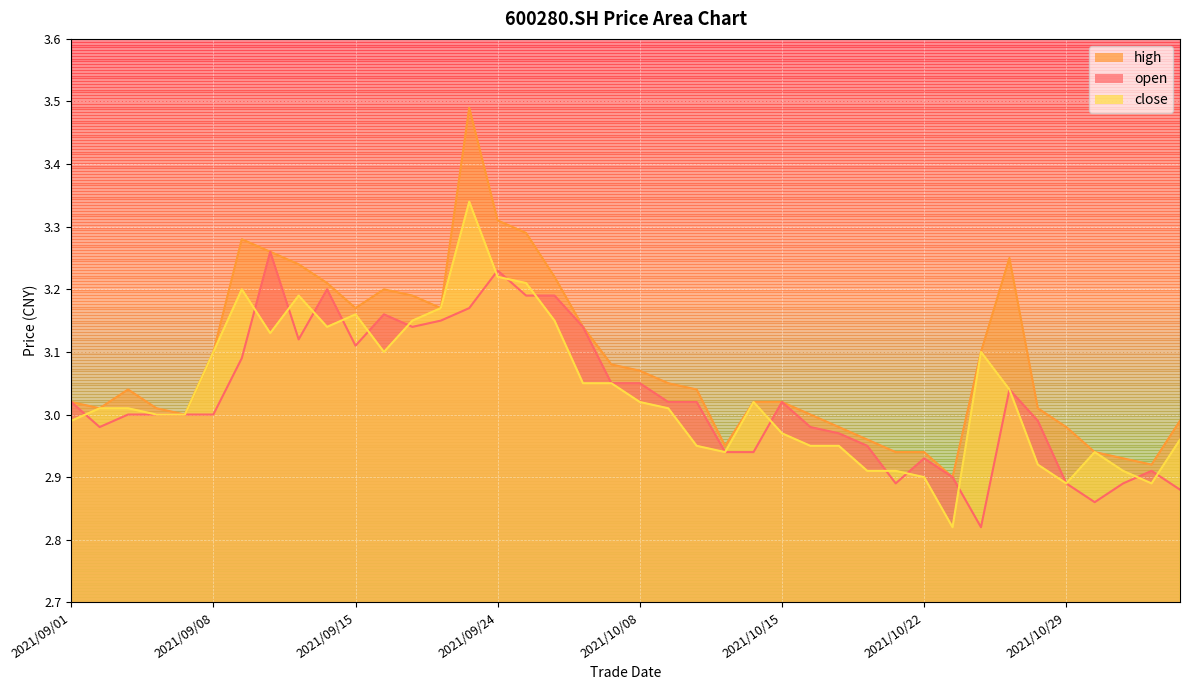

The high series shows 3.2 at 2021/10/27. True or false?

True